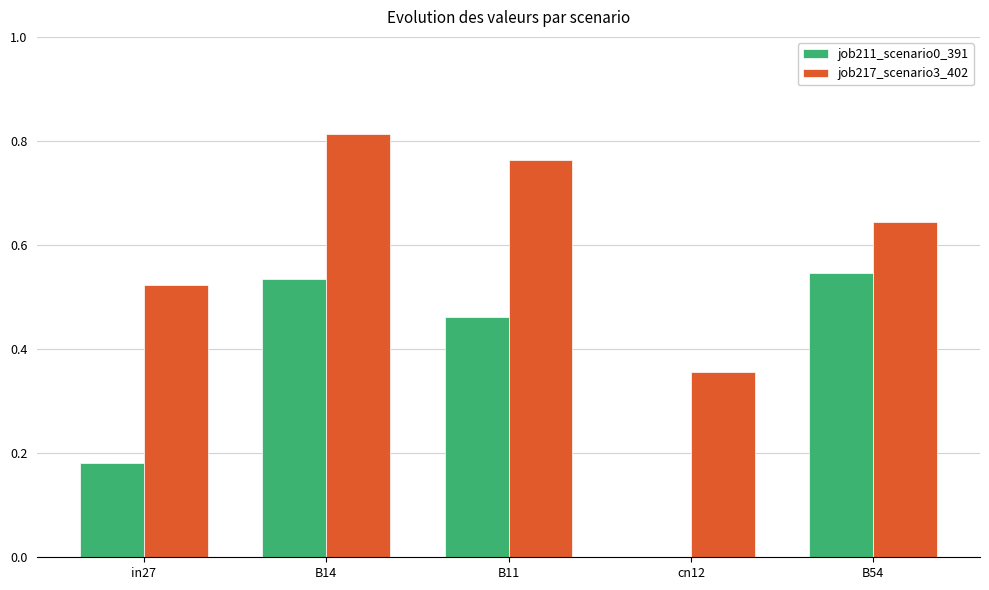

Which category has the highest value across all series?

B14